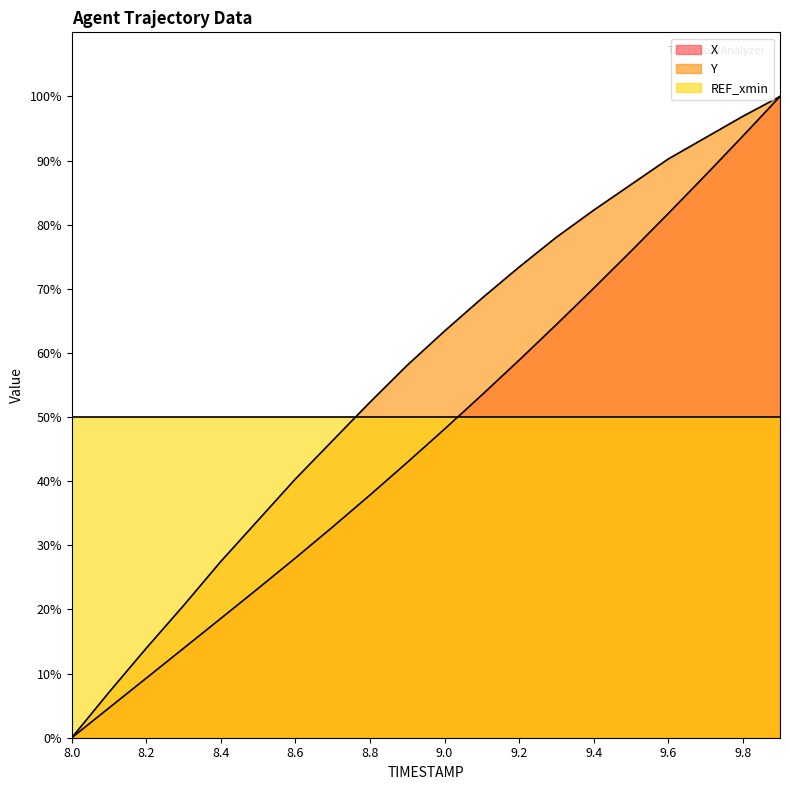

What are all the series names shown in the legend?

X, Y, REF_xmin